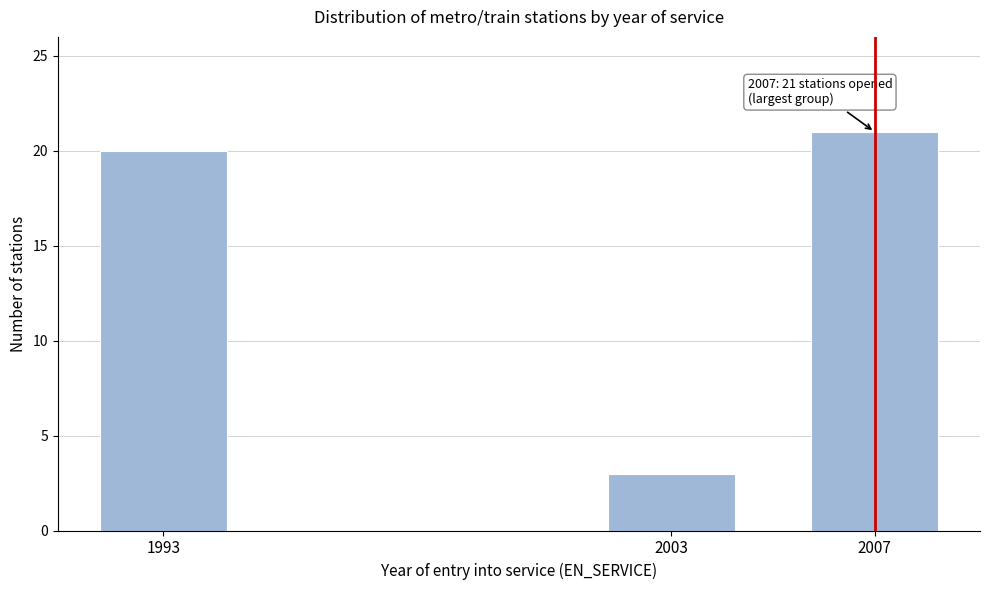

Reading left to right, extract all data points from this chart.

1993=20	2003=3	2007=21